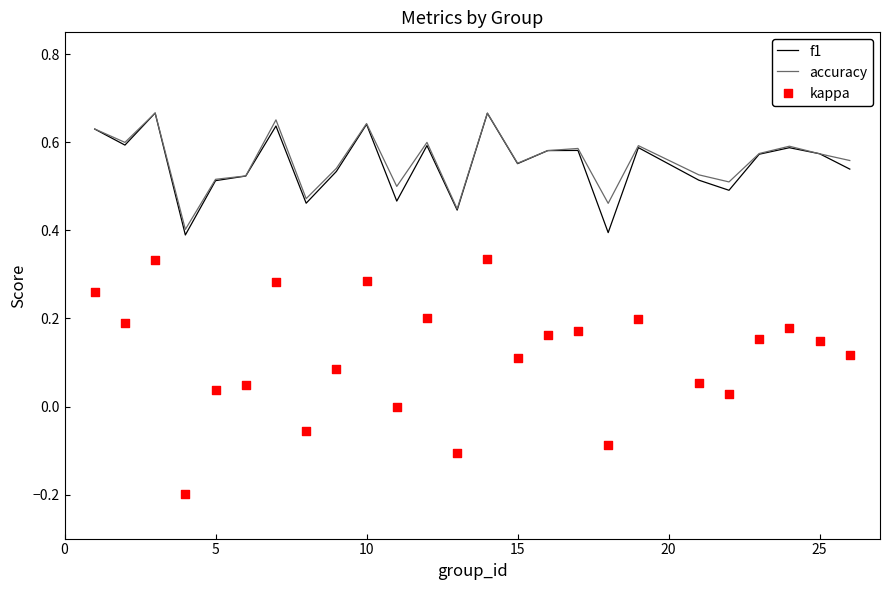

What are all the series names shown in the legend?

f1, accuracy, kappa